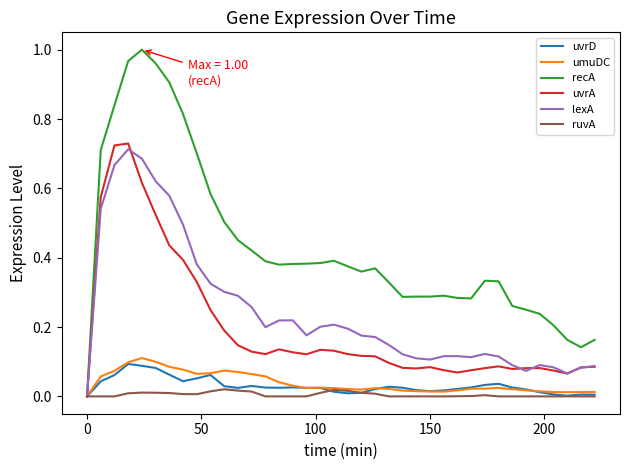

Which series has the largest total across all categories?

recA